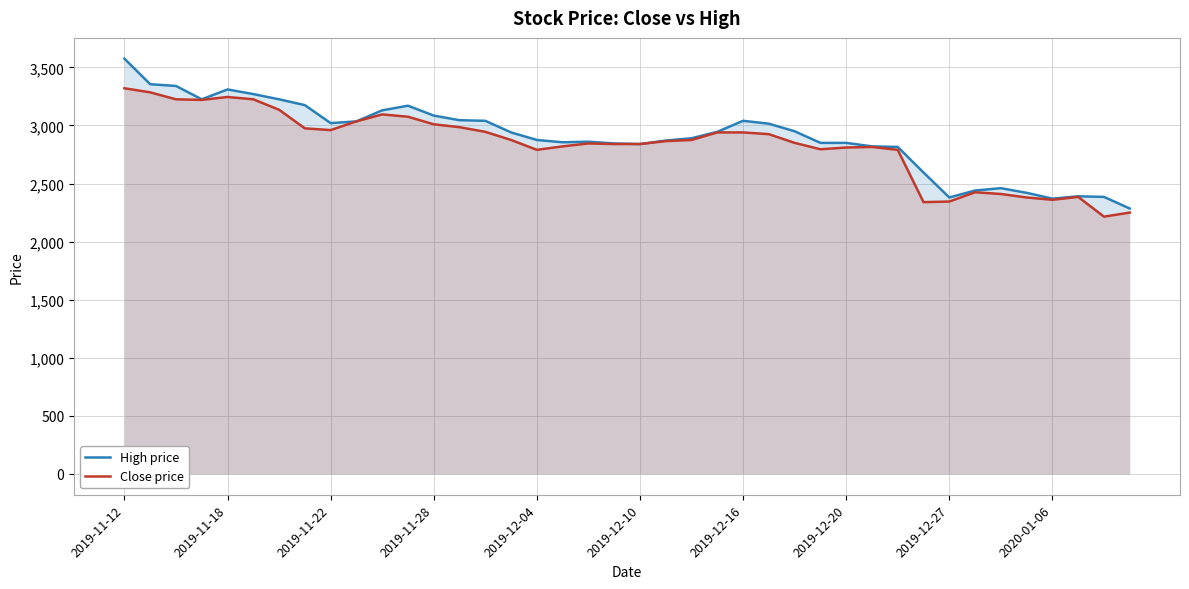

What is the difference between the maximum and minimum values in the Close price series?

1105